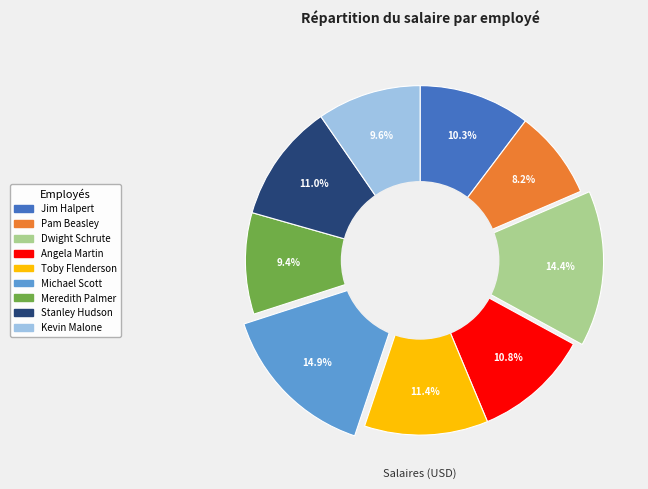

Between Toby Flenderson and Angela Martin, which is larger?

Toby Flenderson